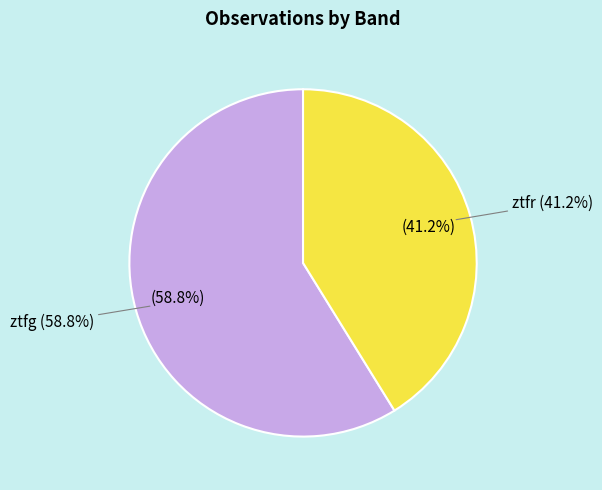

The ztfg slice represents 68% of the pie. True or false?

False